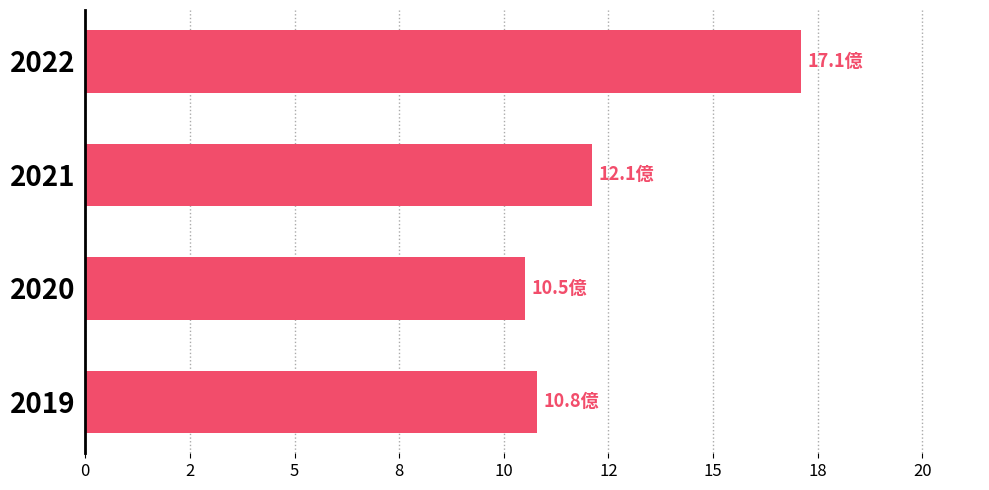

What is the smallest value displayed?

10.5